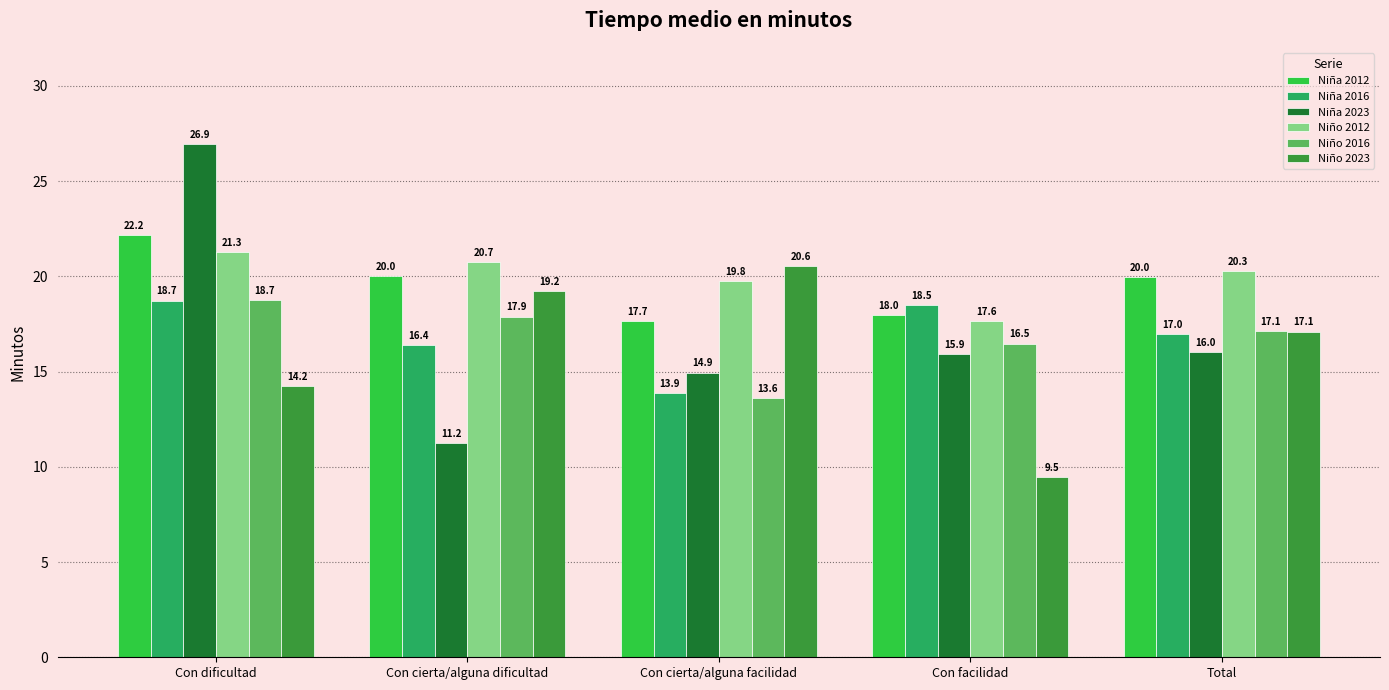

Which category has the lowest value in the Niña 2016 series?

Con cierta/alguna facilidad